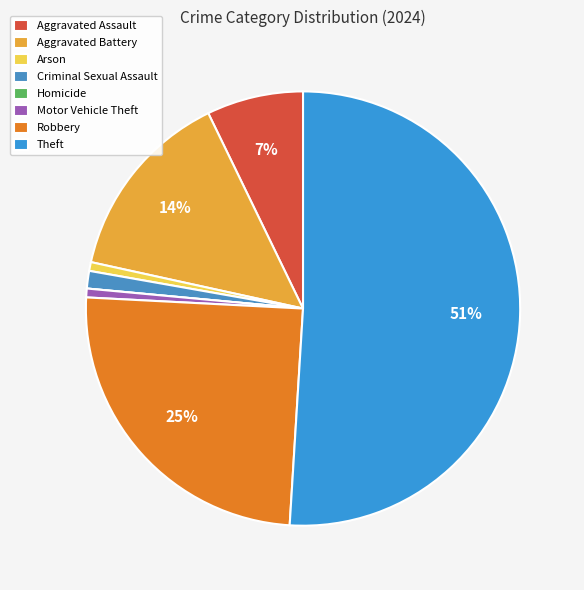

Is there any slice that represents more than half of the pie?

Yes